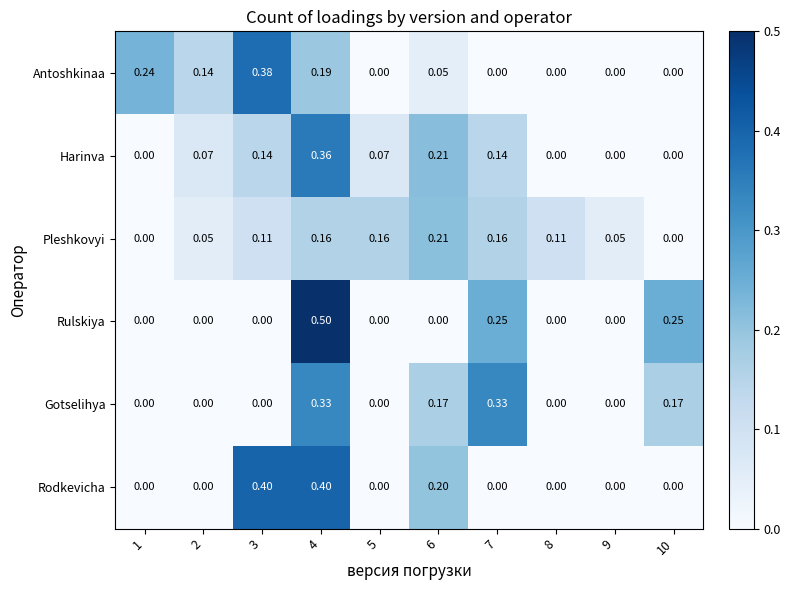

Which series has the widest spread of values?

Rulskiya